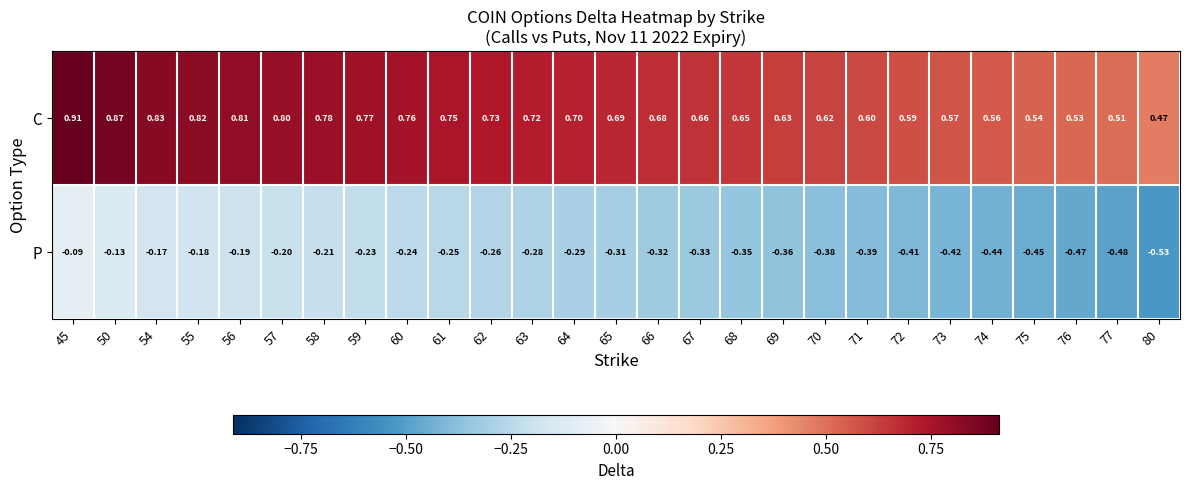

Between 54 and 75, which series saw the biggest shift?

C